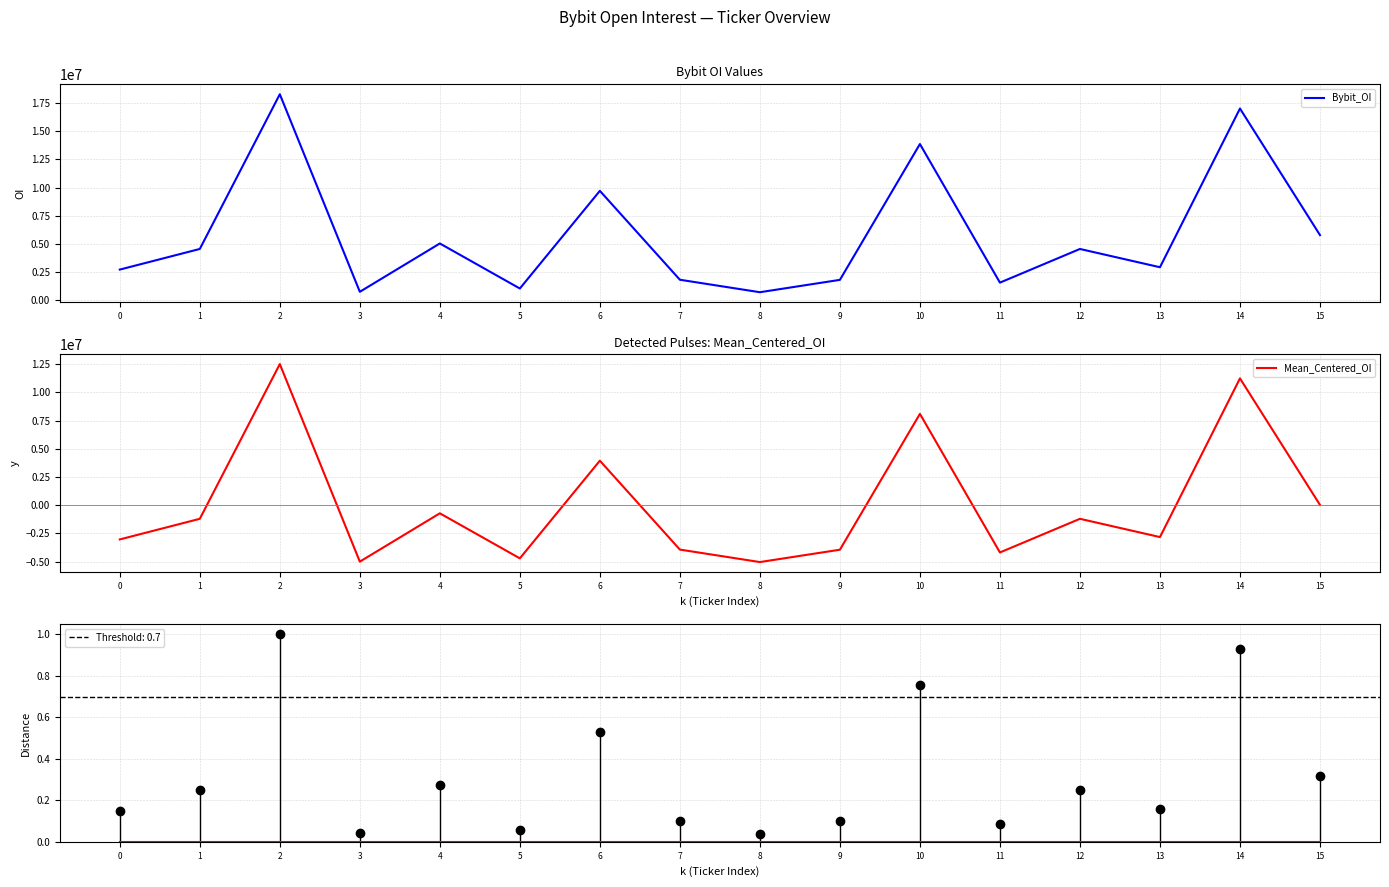

At which category does Bybit_OI reach its first local peak?

2